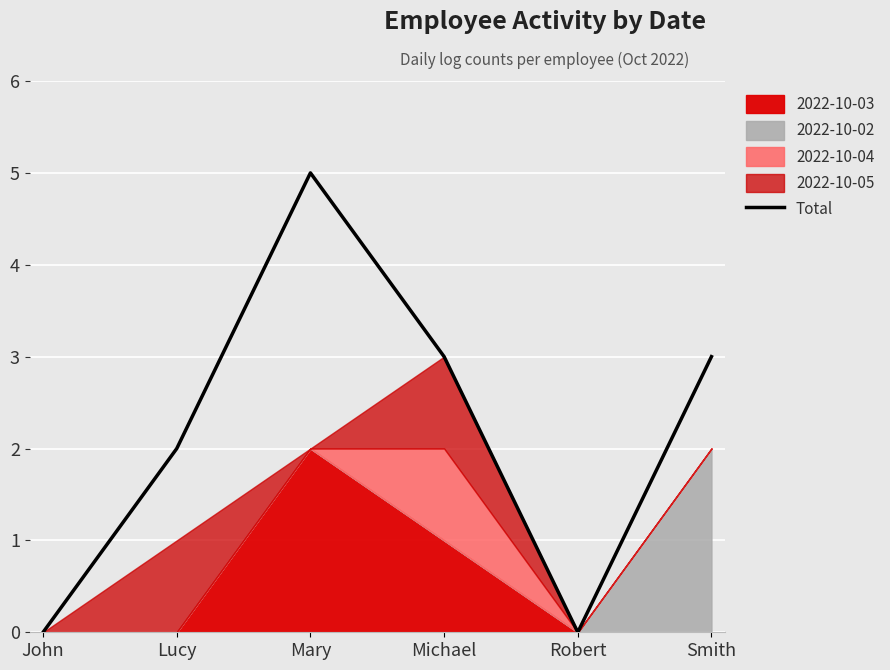

Is it true that the value at Lucy is 3?

False